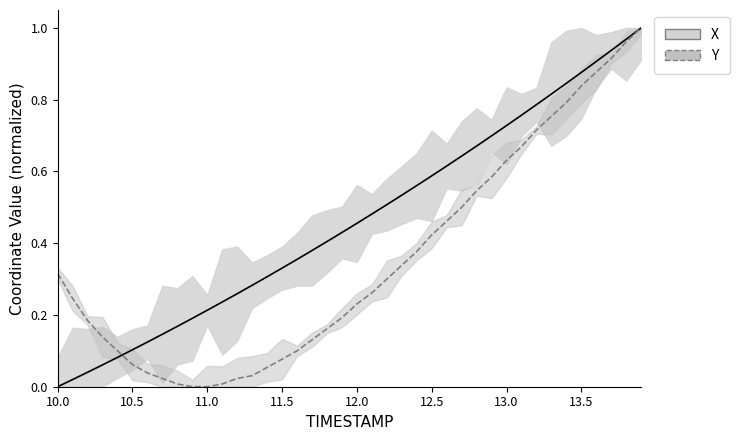

True or false: Y and X cross at least once.

True